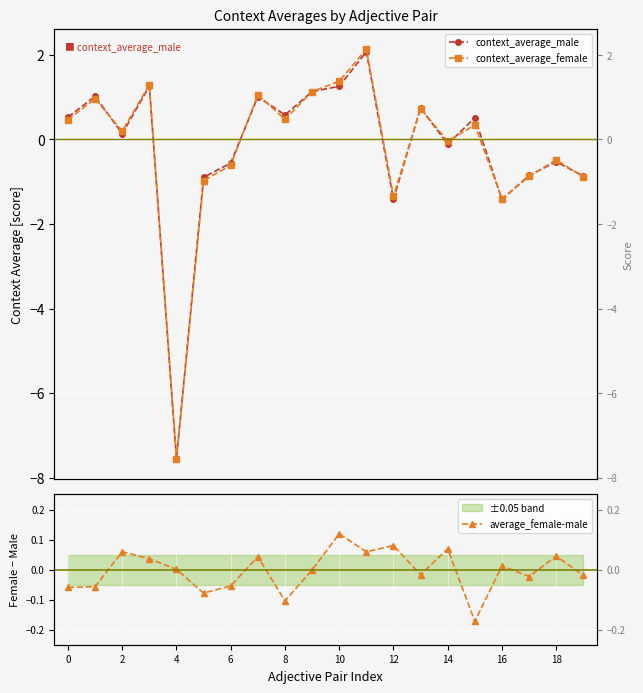

What is the difference between the maximum and minimum values in the average_female-male series?

0.3